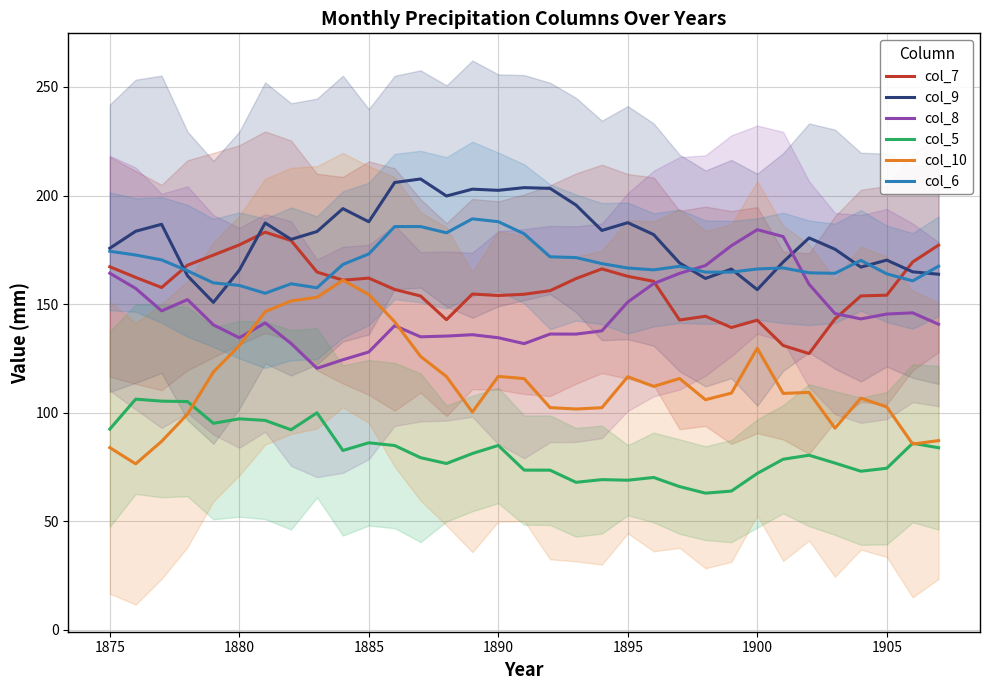

Is the value of col_6 at 1895 greater than the value of col_8 at 1885?

Yes